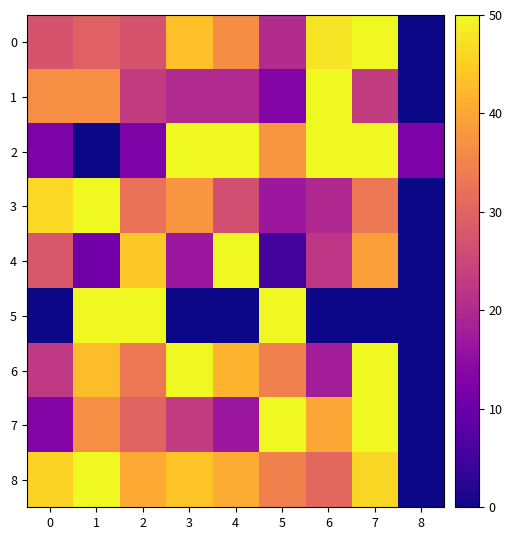

Which series has the largest total across all categories?

8